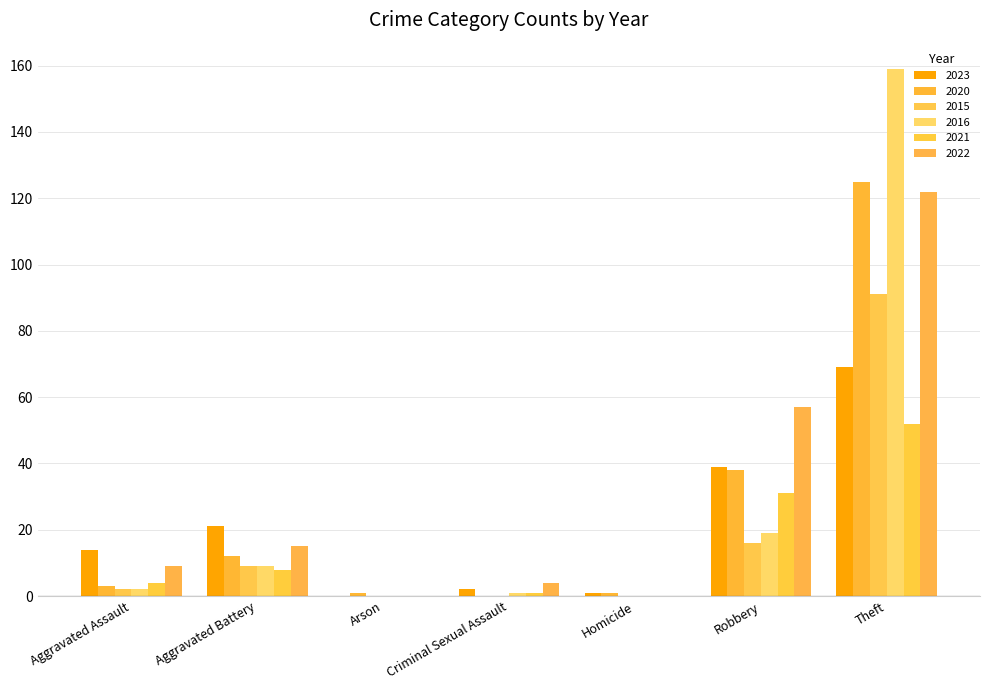

Which label corresponds to the smallest value in the chart?

Arson